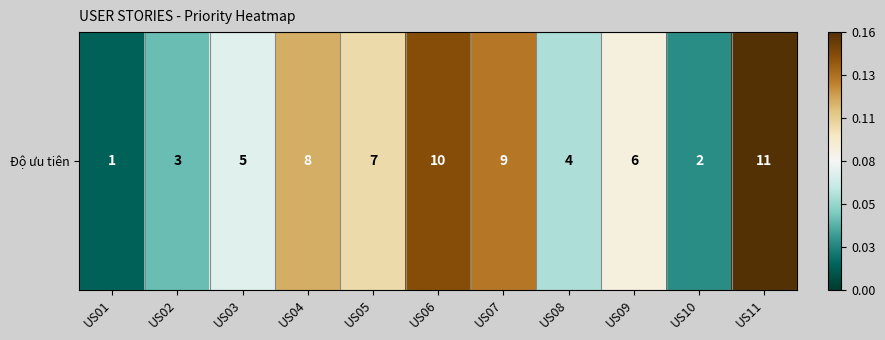

Which category has the highest value across all series?

US11